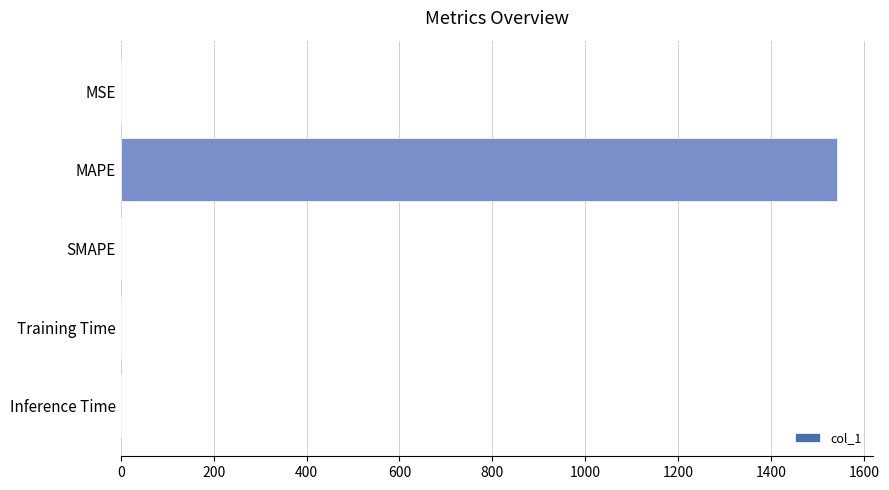

Are the bars horizontal?

Yes